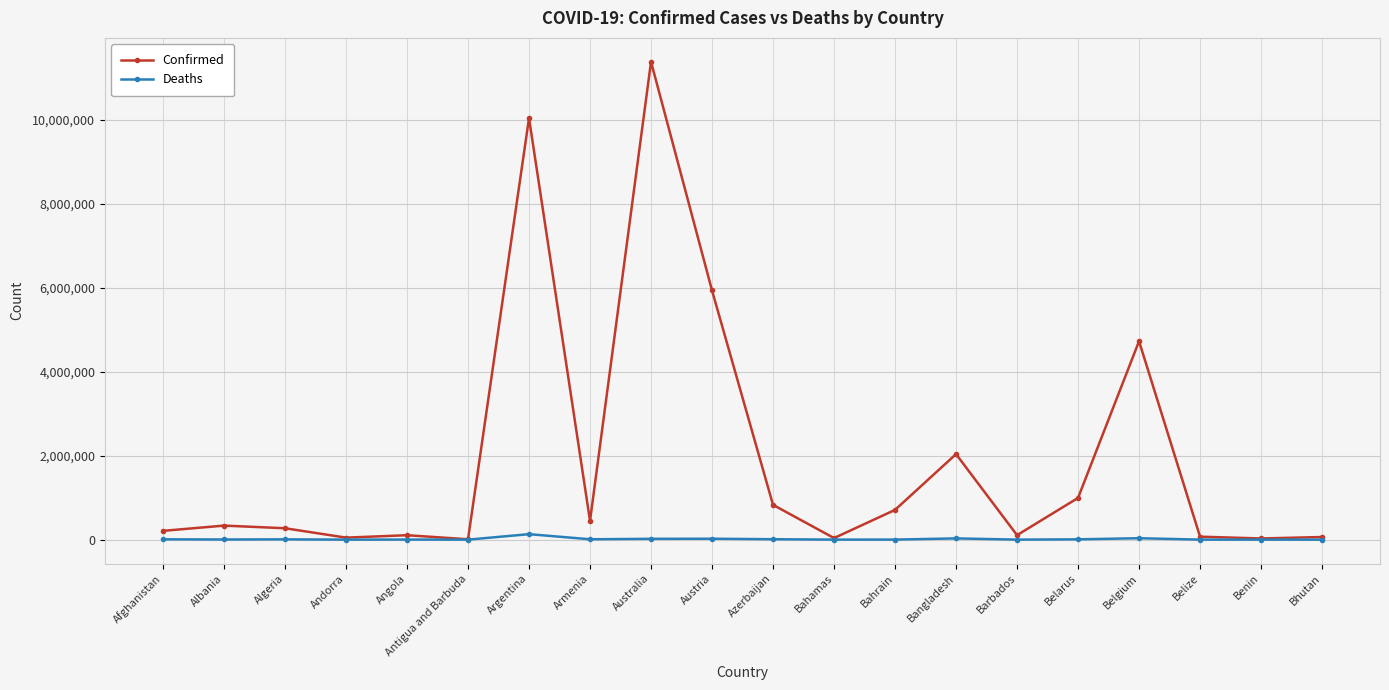

How many lines are shown in the chart?

2